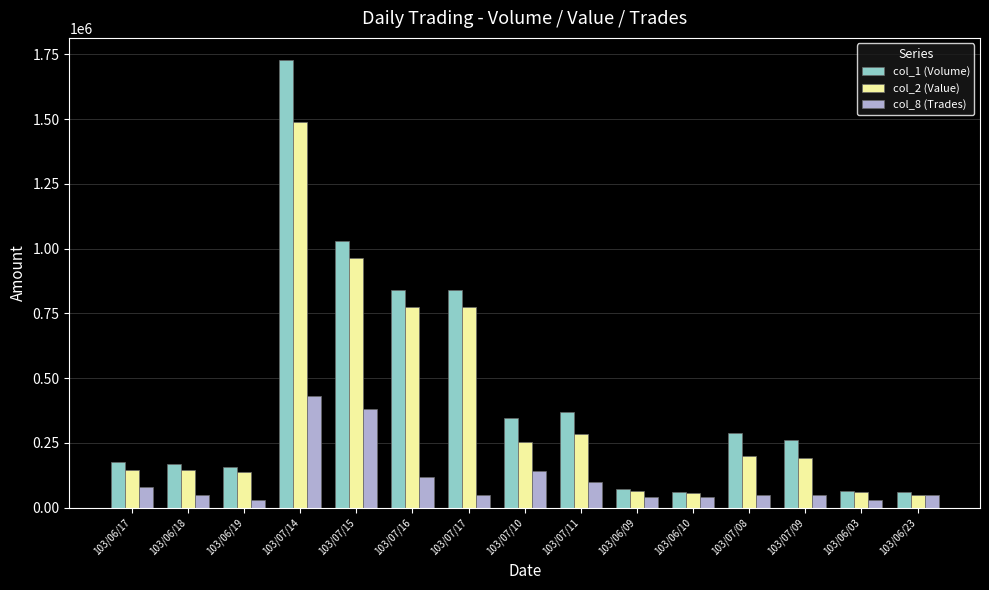

Are the bars grouped side by side (vs. stacked)?

Yes